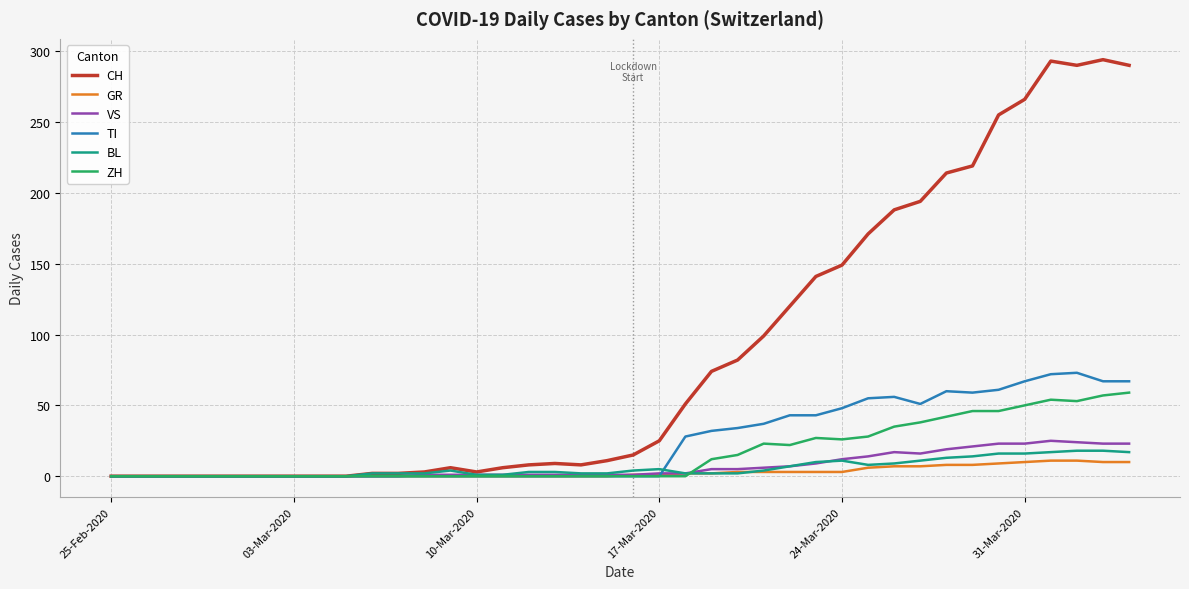

Which series has the largest total across all categories?

CH